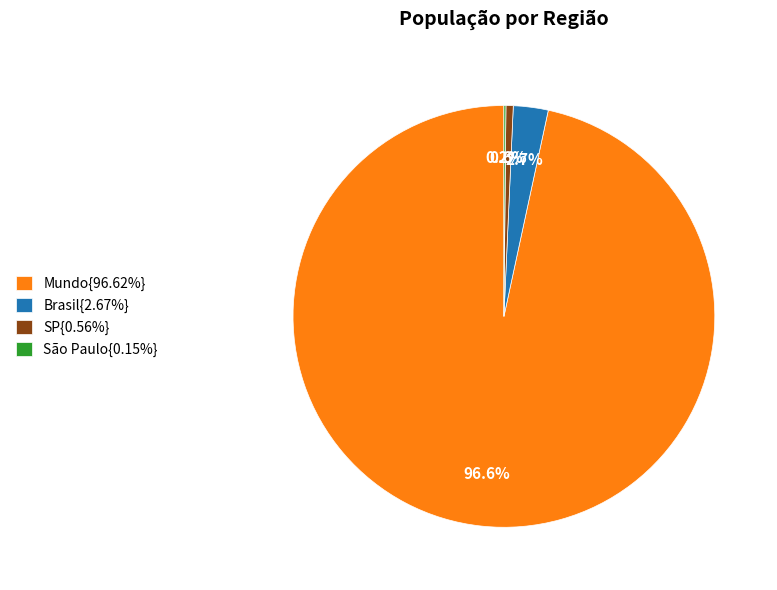

Does any single category account for the majority?

Yes